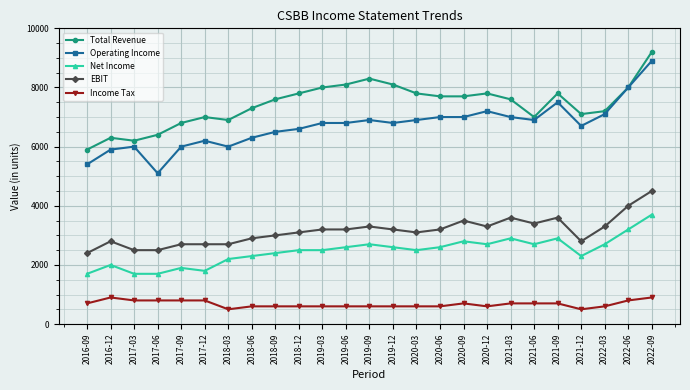

What is the difference between the maximum and minimum values in the Income Tax series?

400